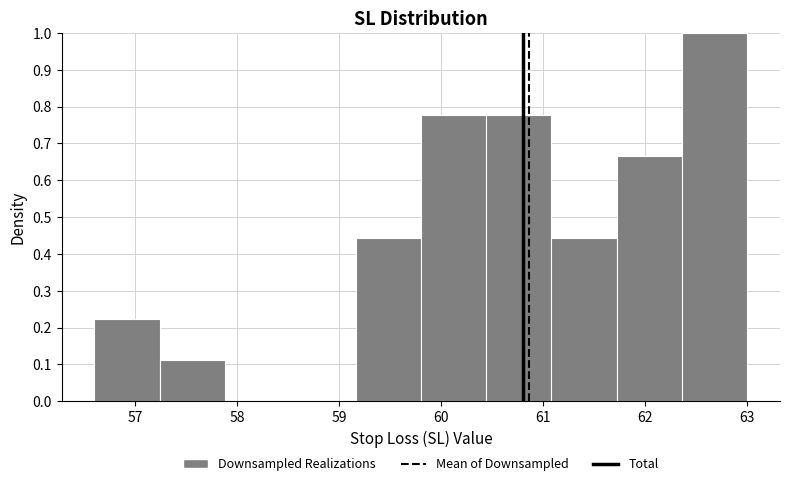

Reading left to right, list every bar in this chart as the range it spans on the x-axis followed by its height. Neither the bar edges nor the heights are printed on the chart, so give them approximately, as read against the axes.

56.60 to 57.24: 0.22
57.24 to 57.88: 0.11
57.88 to 58.52: 0
58.52 to 59.16: 0
59.16 to 59.80: 0.44
59.80 to 60.44: 0.78
60.44 to 61.08: 0.78
61.08 to 61.72: 0.44
61.72 to 62.36: 0.67
62.36 to 63.00: 1.00